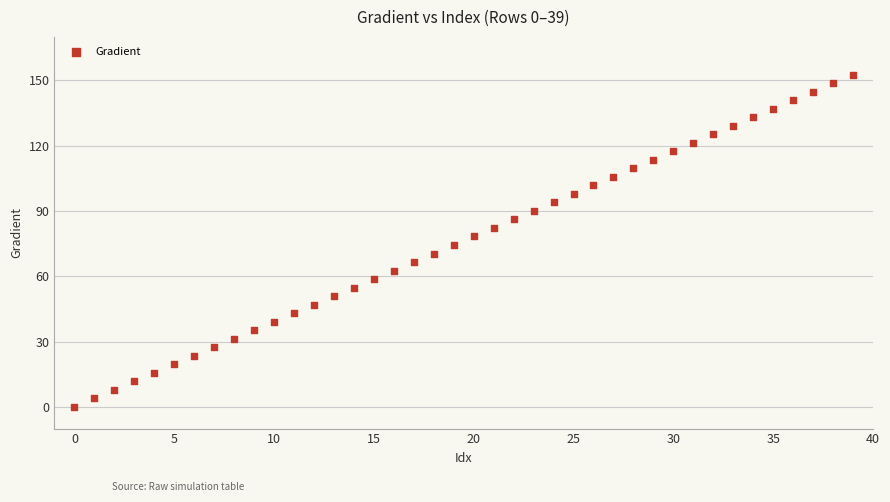

What is the range of Y values (max minus min)?

152.6